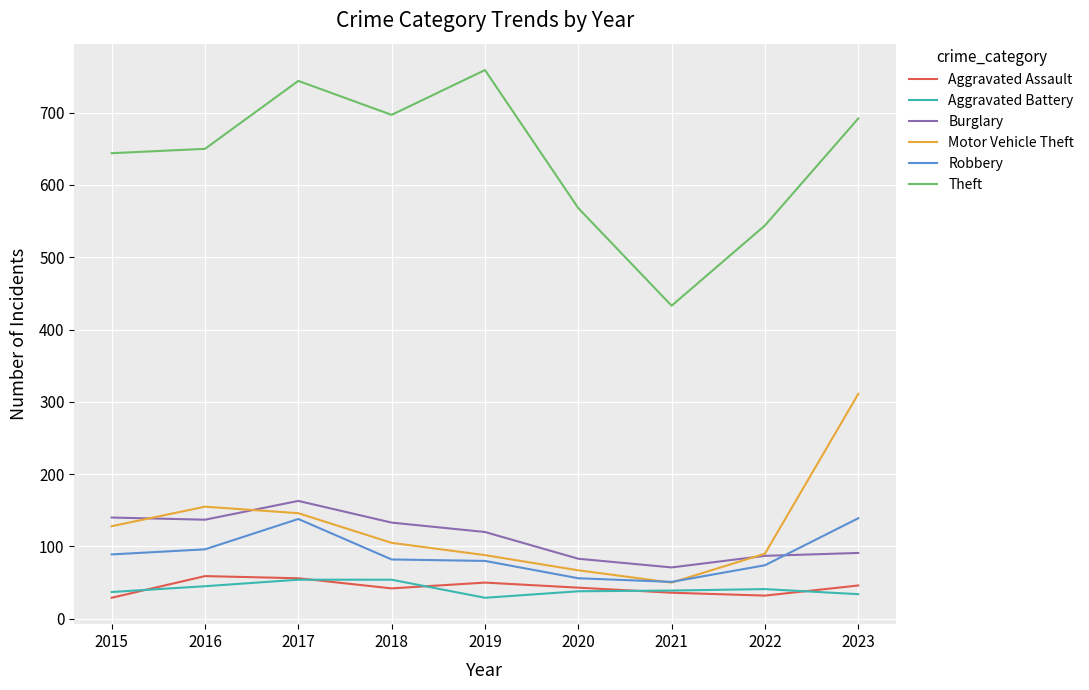

The value of Motor Vehicle Theft at 2018 is 105. True or false?

True